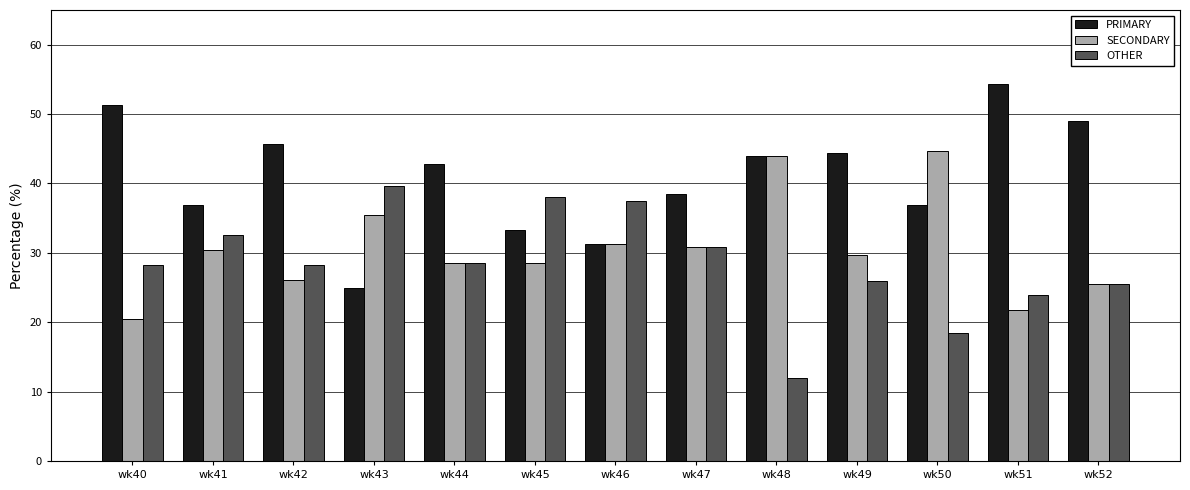

At which label does PRIMARY reach its peak?

wk51